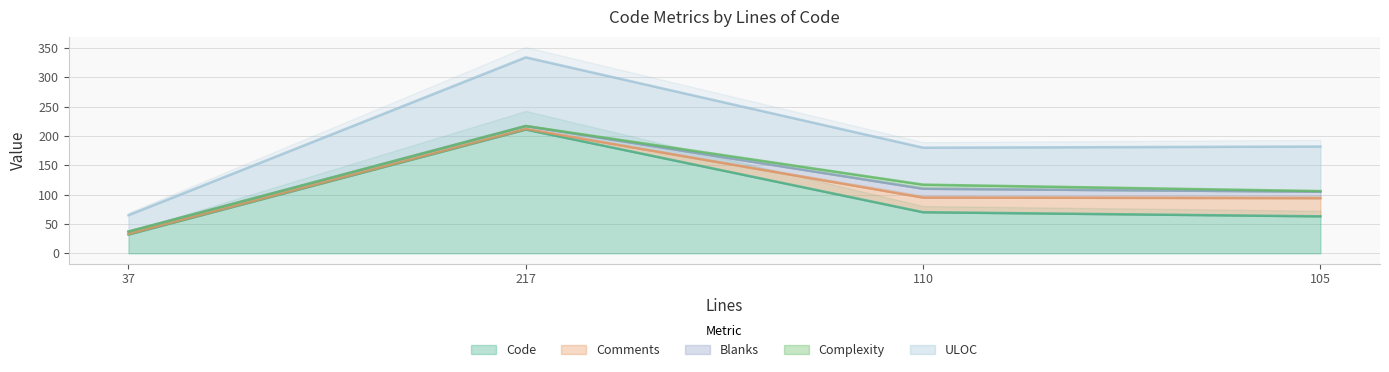

True or false: Blanks and Code cross at least once.

False